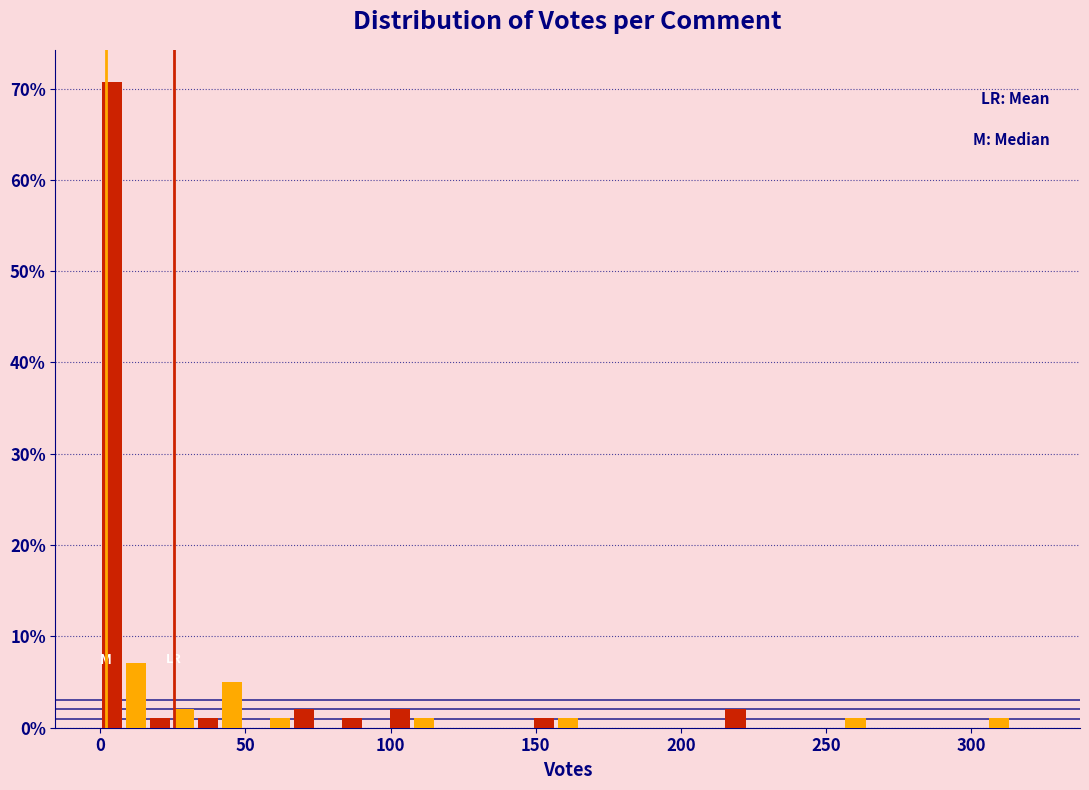

Read against the x-axis, roughly where is the centre of the tallest bar?

5